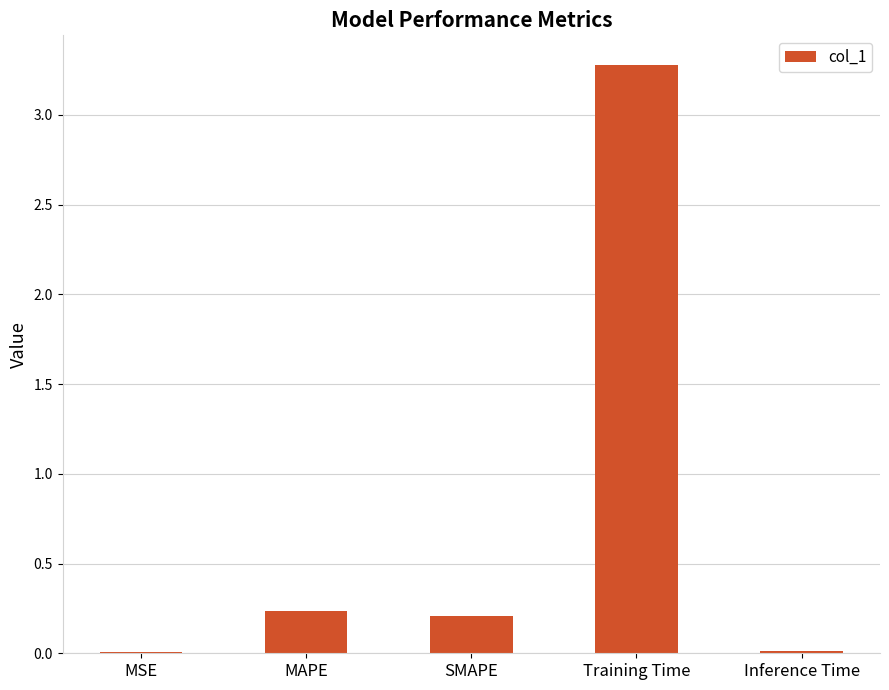

Which has a higher value, MAPE or MSE?

MAPE